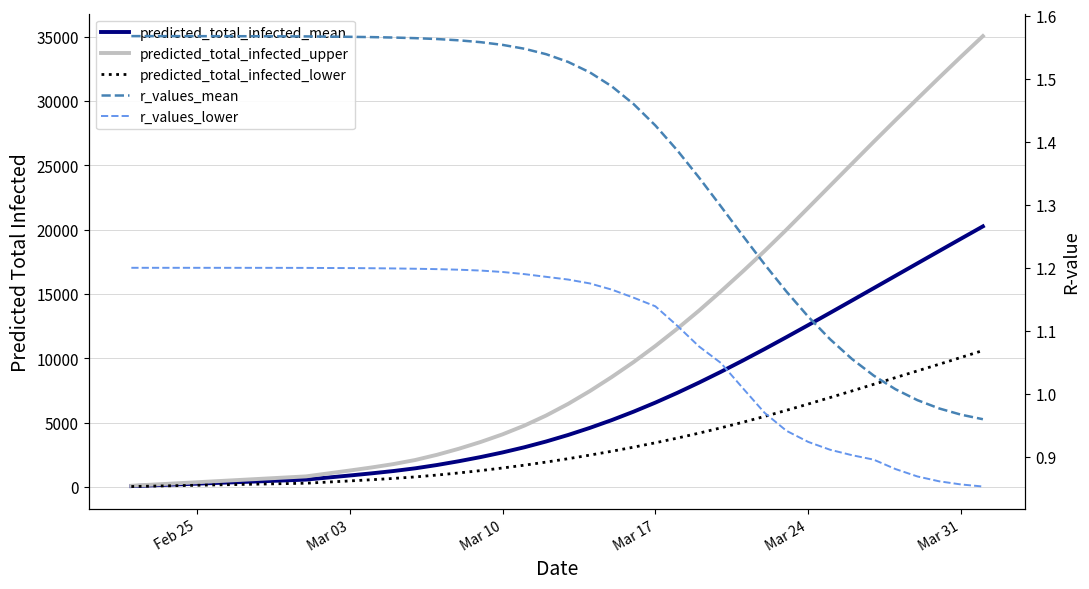

Is this an area chart (filled region under the line)?

No